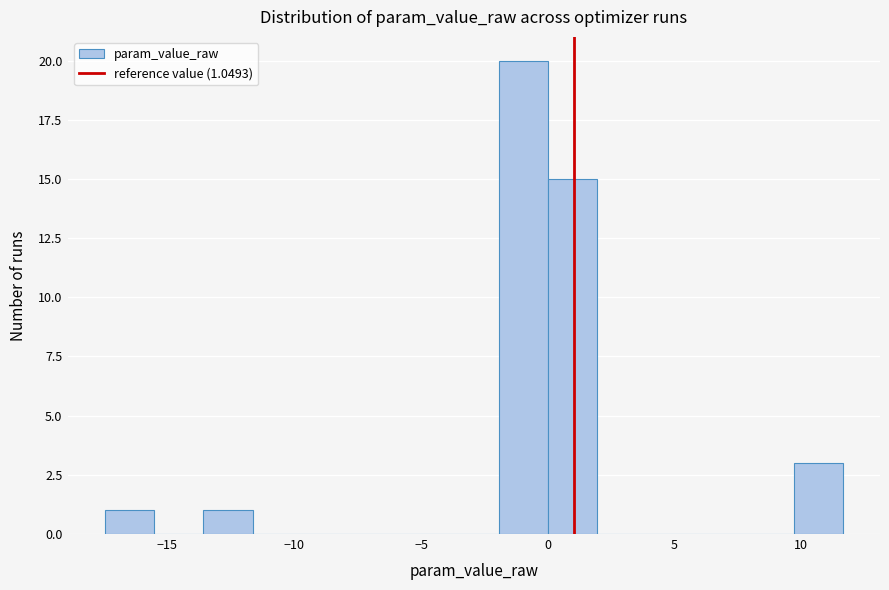

Read against the x-axis, roughly where is the centre of the tallest bar?

-1.0